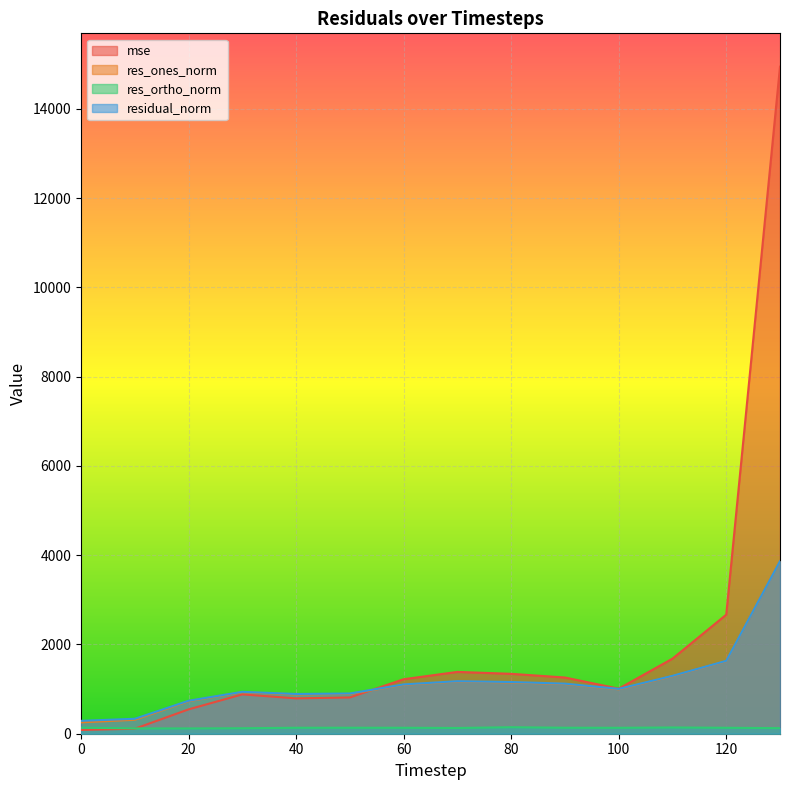

What are all the series names shown in the legend?

mse, res_ones_norm, res_ortho_norm, residual_norm